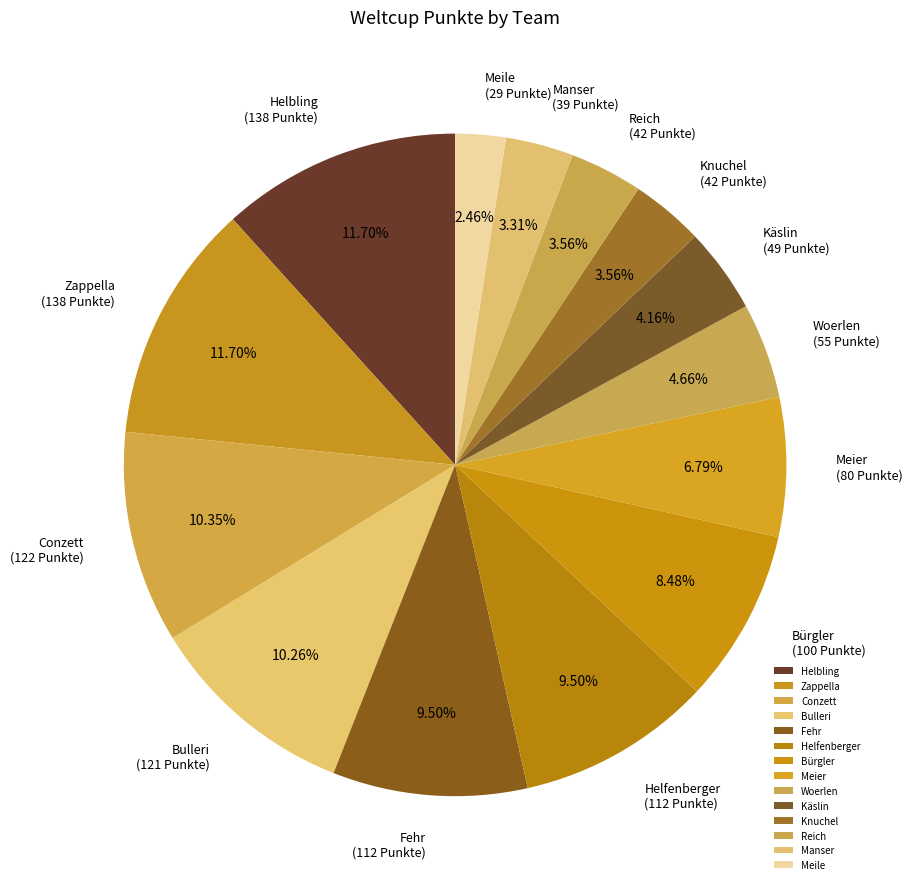

To the nearest percent, what is the difference between the Fehr and Reich slice percentages?

6%